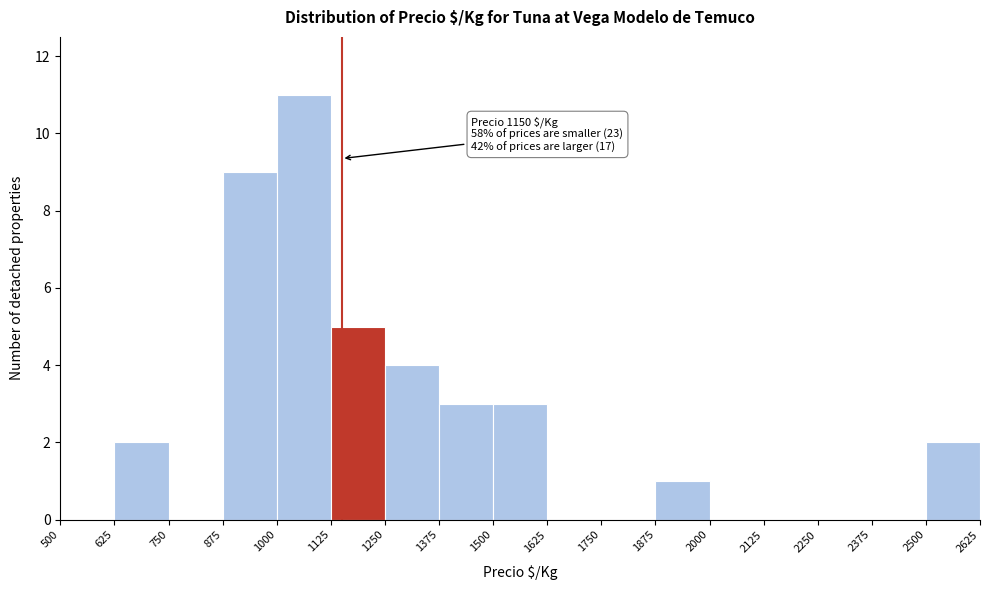

Which range on the x-axis has the tallest bar?

1000 to 1125